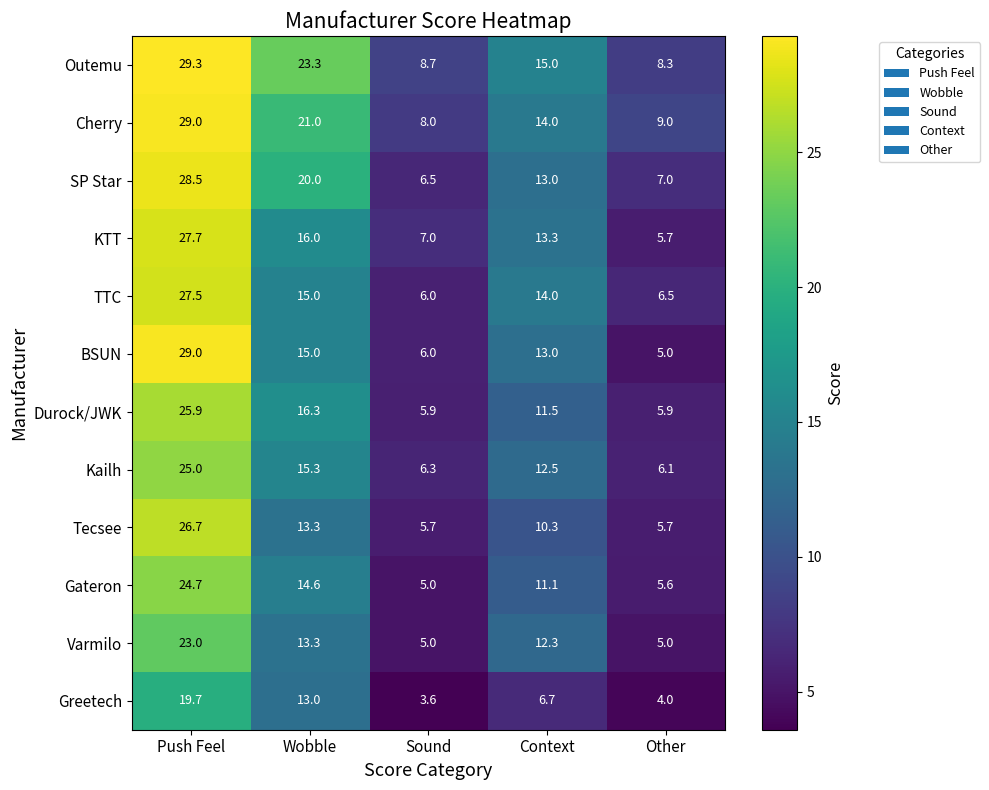

What is the average value of the KTT series?

13.9